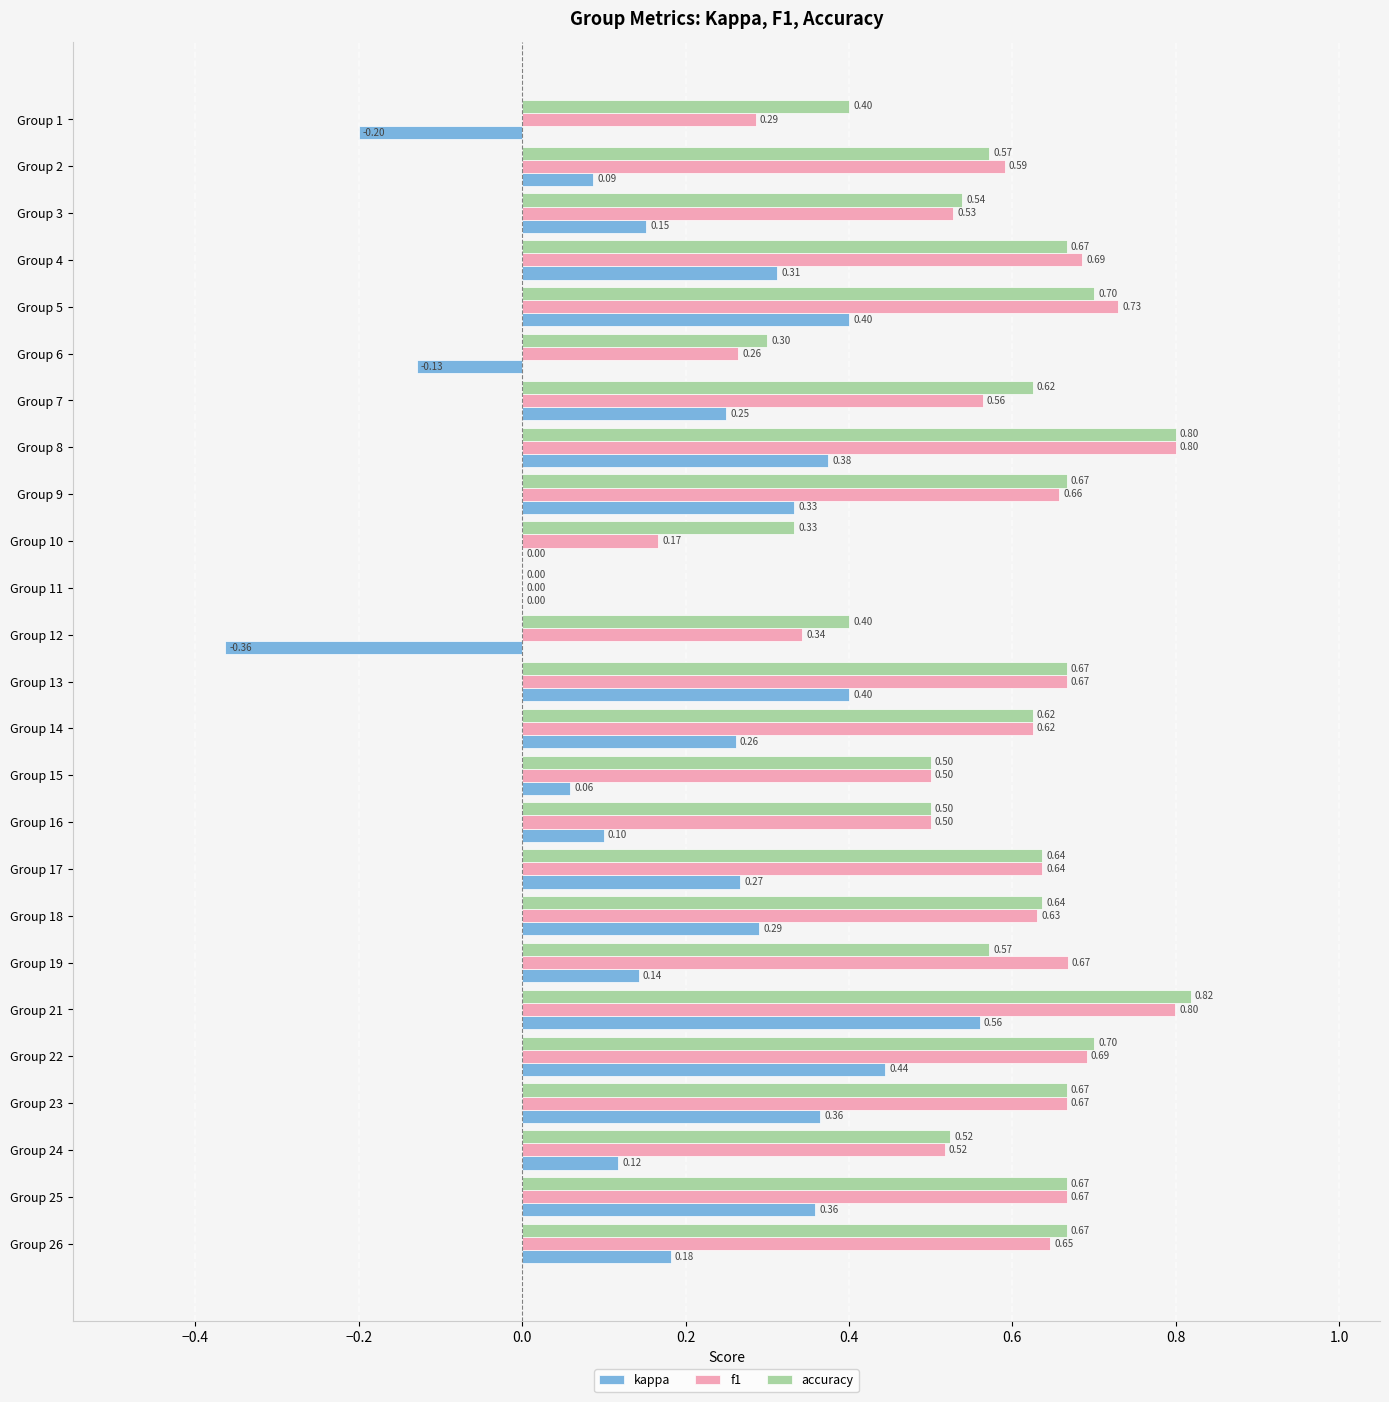

What is the sum of all f1 values?

13.8